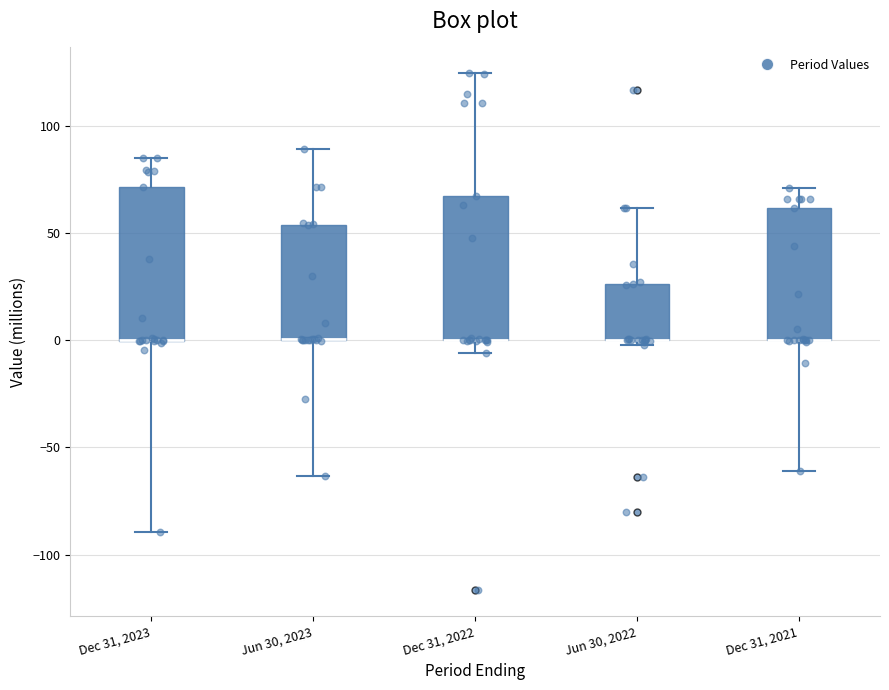

Reading left to right, read every box against the y-axis: the position of its median line, the range the box covers, and the ends of its whiskers. The values are not printed on the chart, so give them approximately, as read against the axis.

Dec 31, 2023: median 0 (drawn on the box's lower edge), box 0 to 70, whiskers -90 to 85
Jun 30, 2023: median 0 (drawn on the box's lower edge), box 0 to 55, whiskers -65 to 90
Dec 31, 2022: median 0 (drawn on the box's lower edge), box 0 to 70, whiskers -5 to 125
Jun 30, 2022: median 0 (drawn on the box's lower edge), box 0 to 25, whiskers 0 (just below the box's lower edge) to 60
Dec 31, 2021: median 0 (drawn on the box's lower edge), box 0 to 60, whiskers -60 to 70